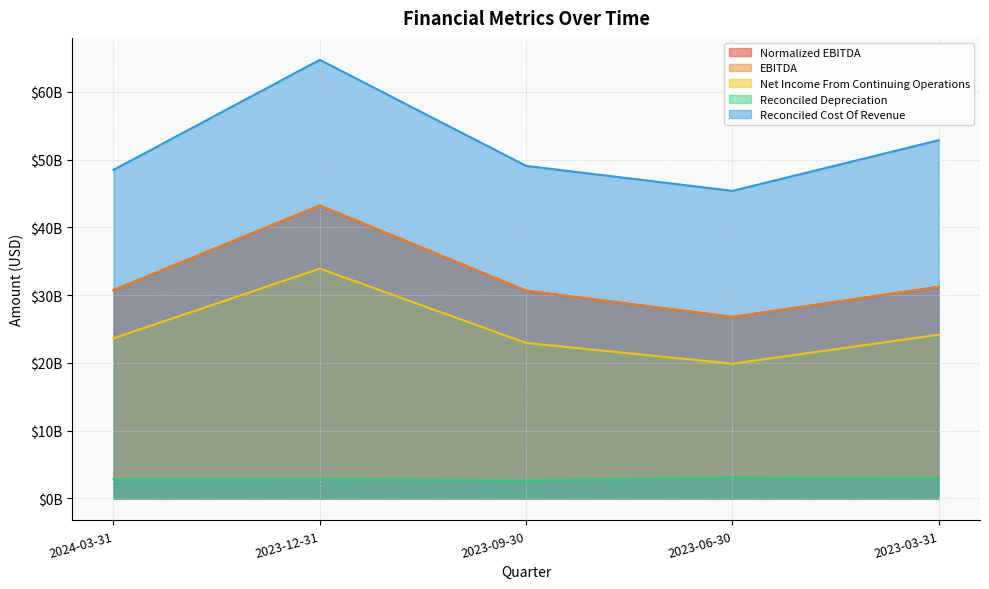

What is the sum of the Normalized EBITDA values at 2023-06-30 and 2024-03-31?

57519000000